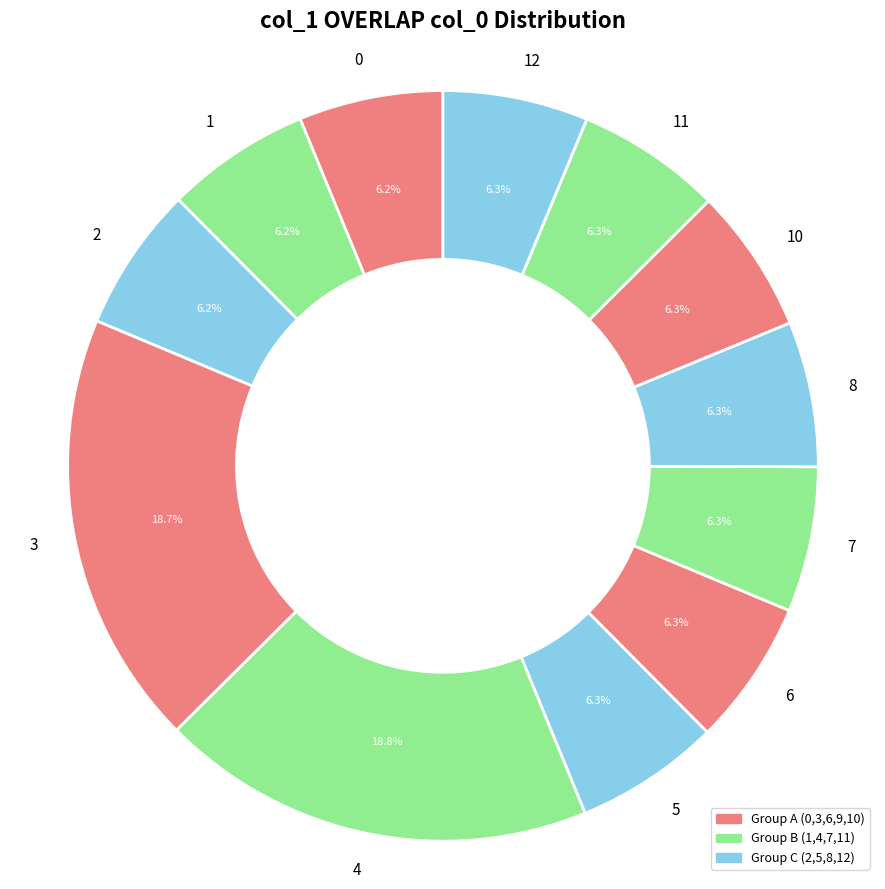

Is there a majority slice in this chart?

No